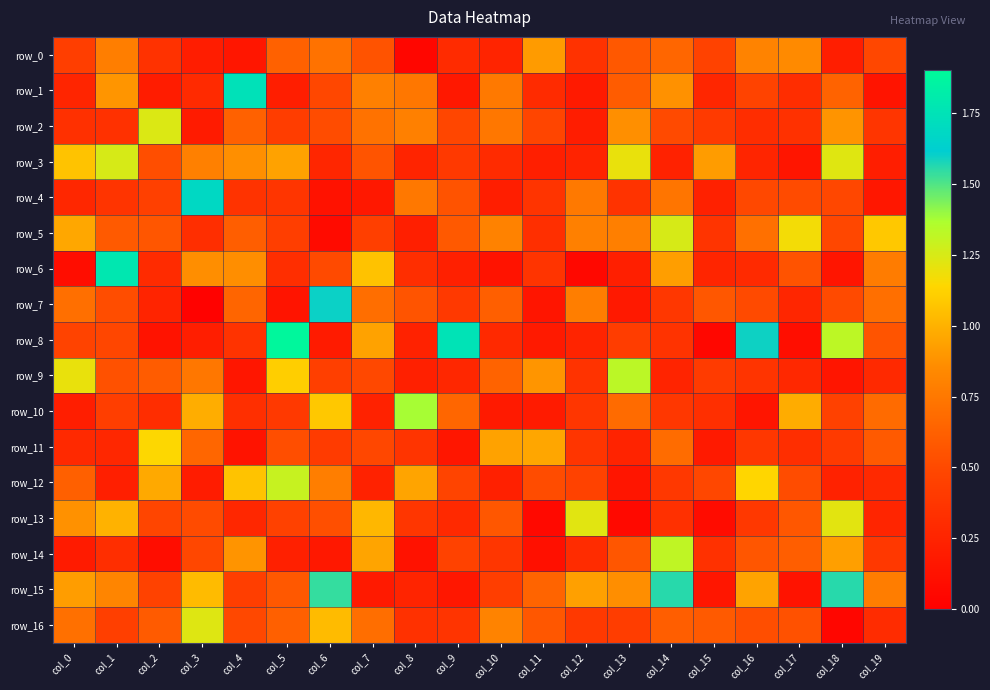

Where is row_0 nearest to the value 0?

col_8